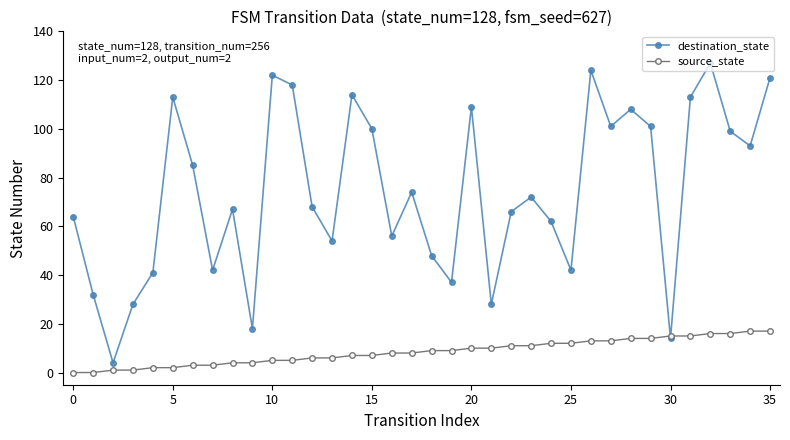

Which series has the widest spread of values?

destination_state